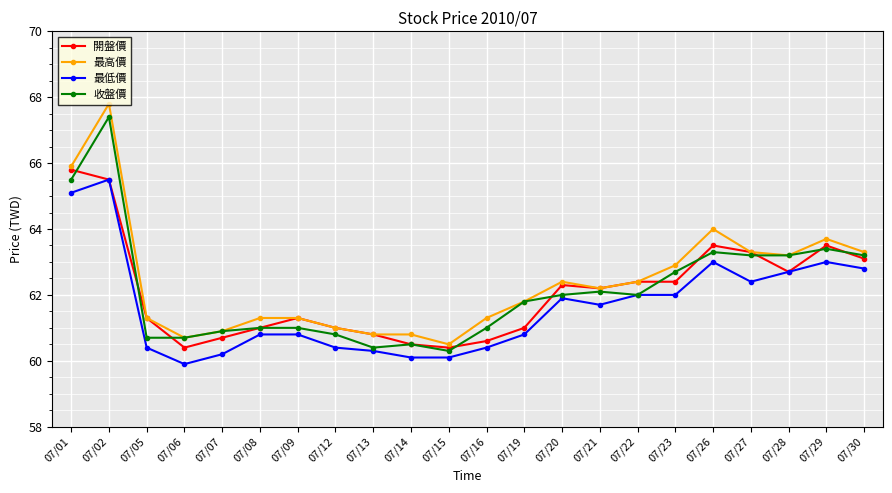

How many lines are shown in the chart?

4